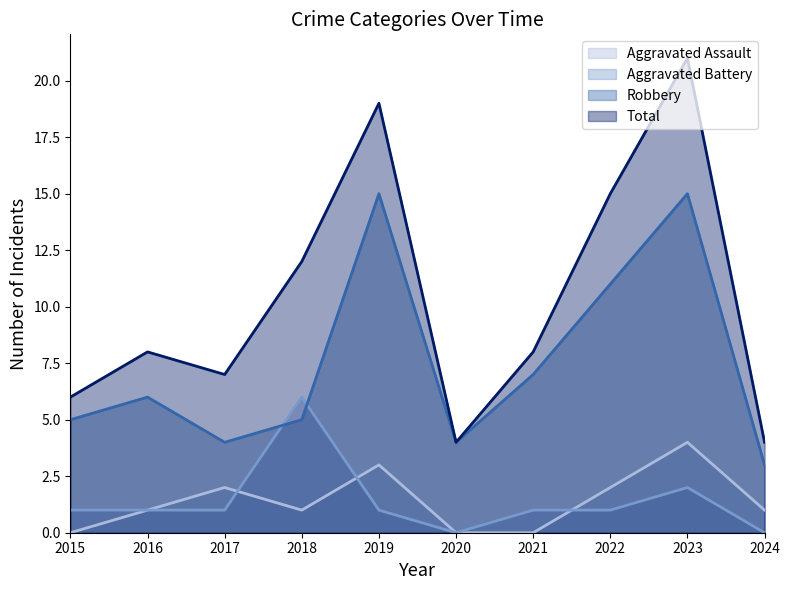

How many lines are shown in the chart?

4